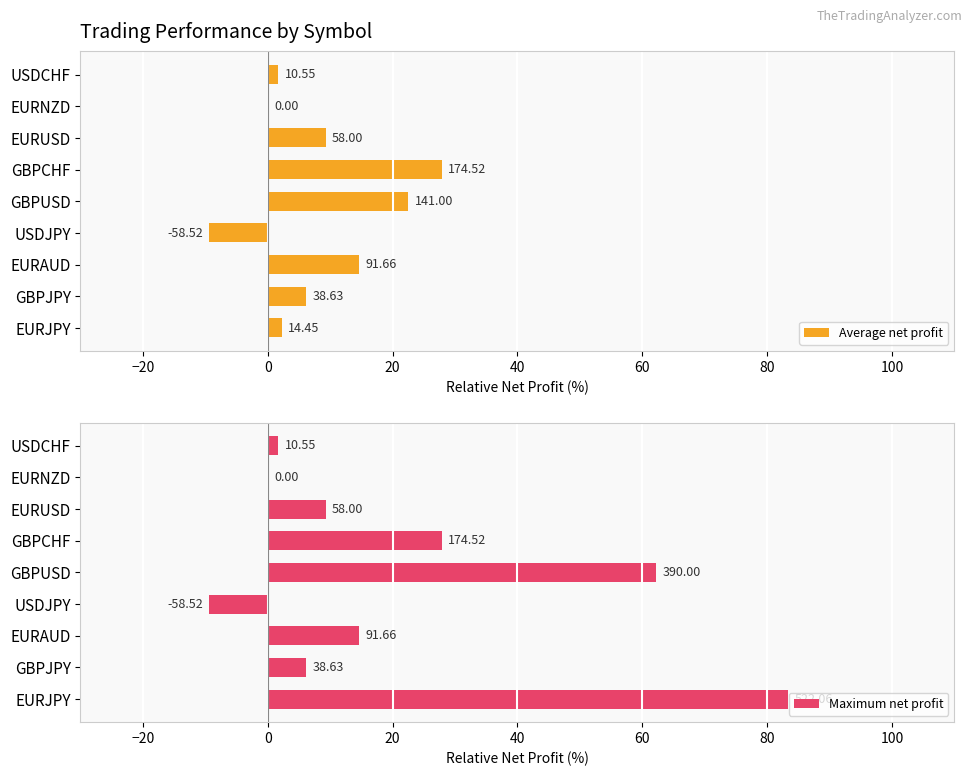

What is the spread (max minus min) of values at GBPUSD?

39.7